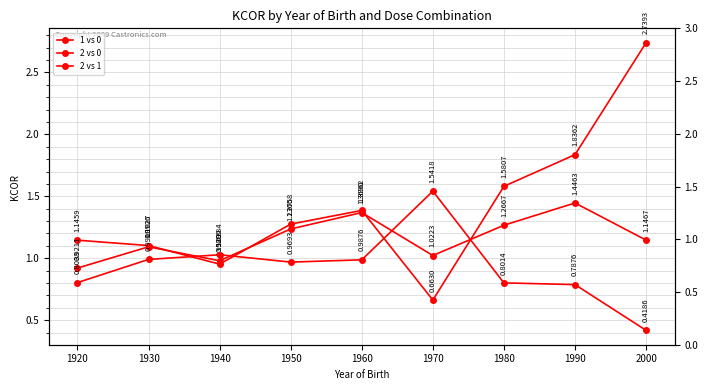

Is it true that 2 vs 0 equals 0.6 at 2000?

False